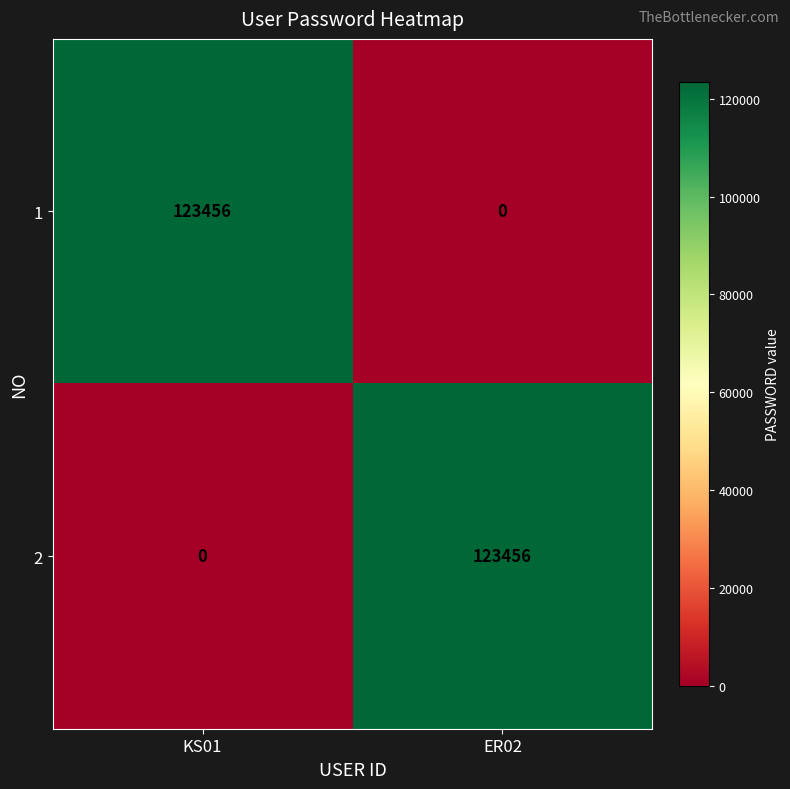

What is the sum of all 2 values?

123456